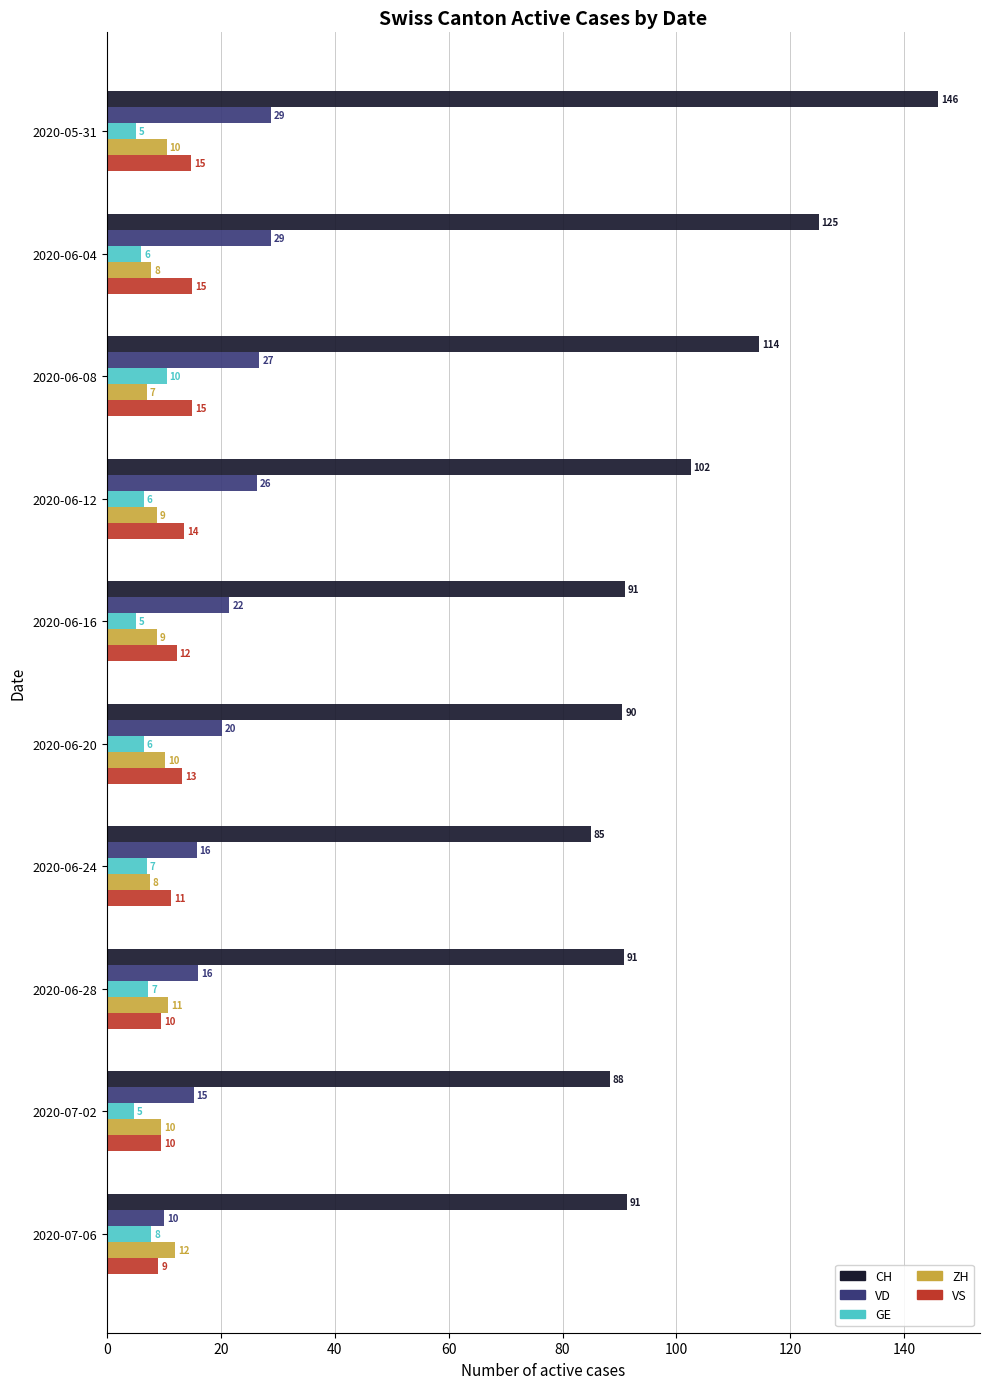

True or false: VS has a value of 17.6 at 2020-06-24.

False